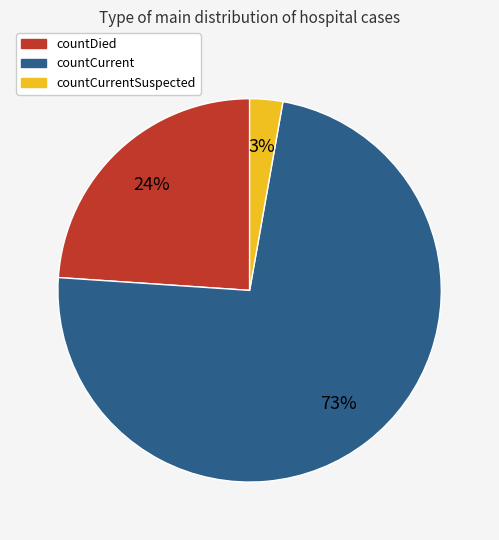

To the nearest percent, what is the average slice percentage?

33%